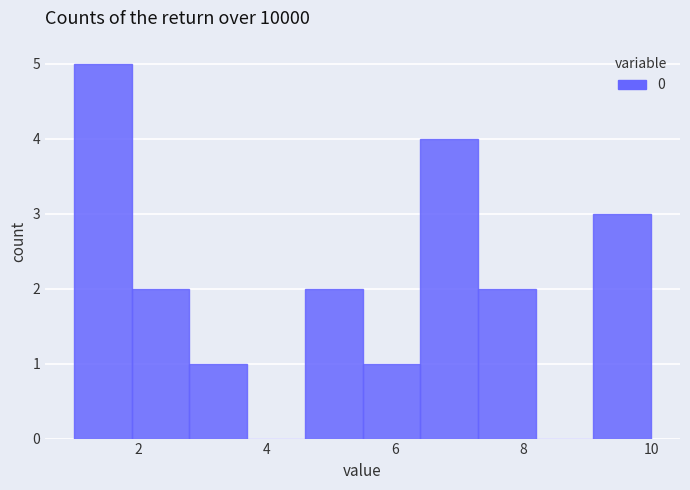

What is the height of the bar covering 5.5 to 6.4 on the x-axis? Neither the bar edges nor the heights are printed on the chart, so give them approximately, as read against the axes.

1